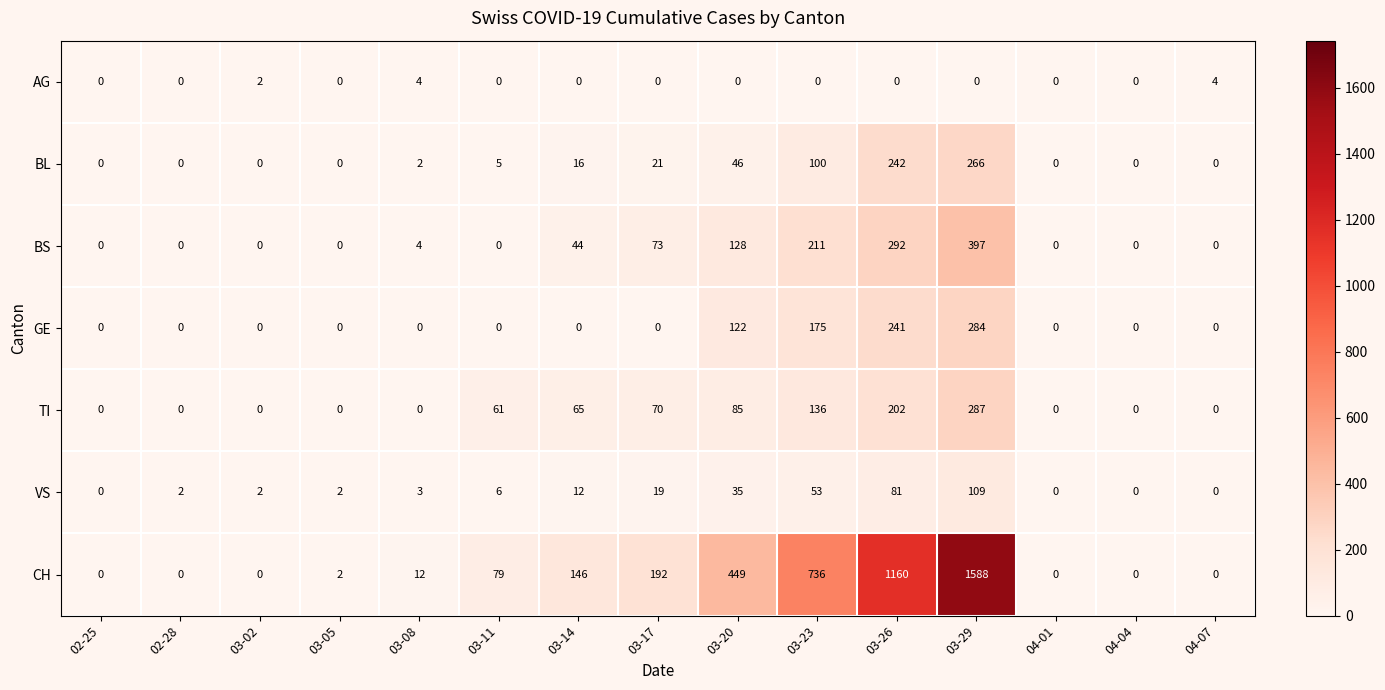

Is the value of CH at 03-05 greater than the value of VS at 03-20?

No